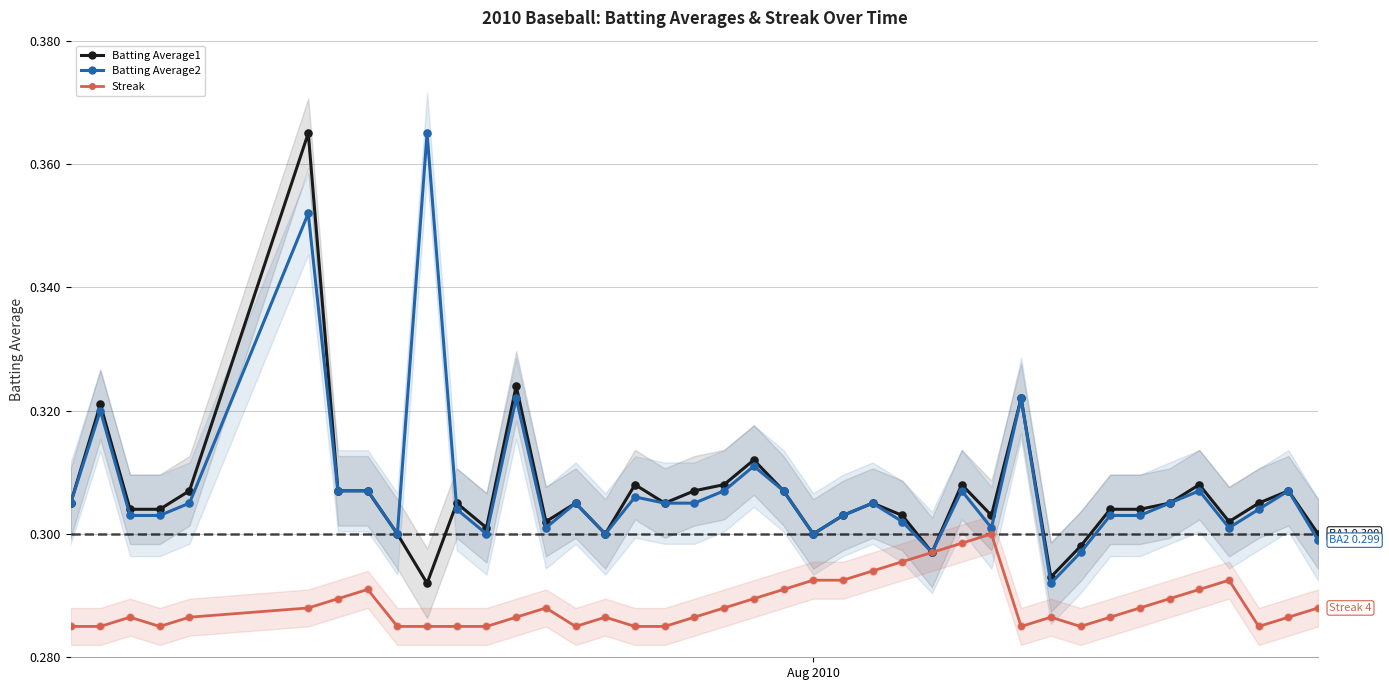

Which series contains the highest Y value?

Batting Average1